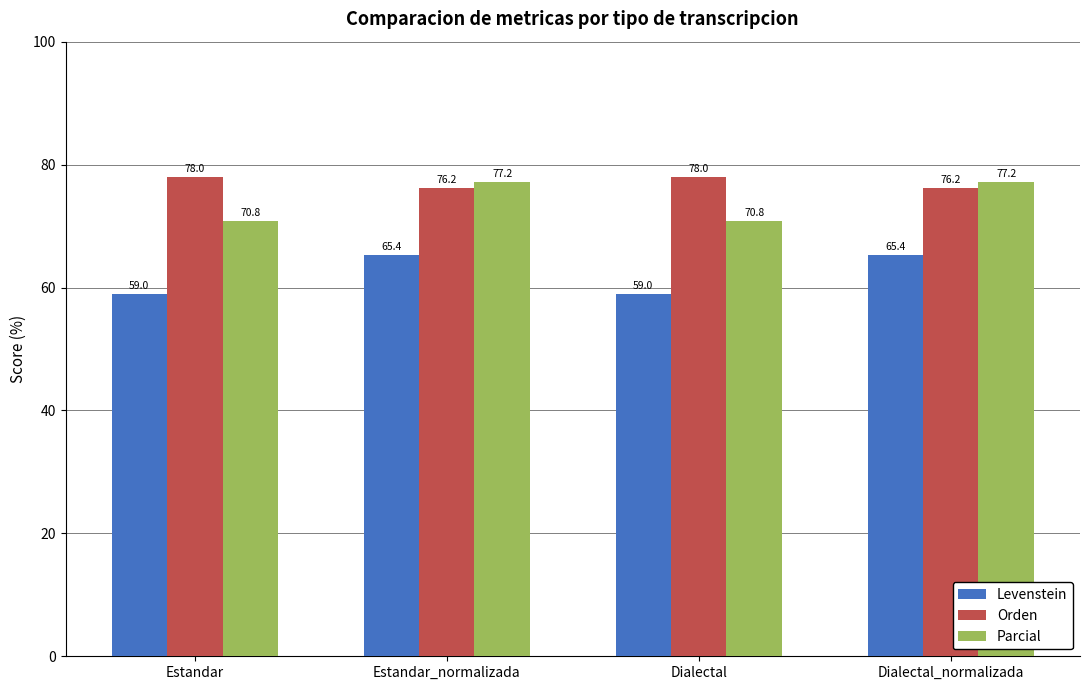

What are all the series names shown in the legend?

Levenstein, Orden, Parcial